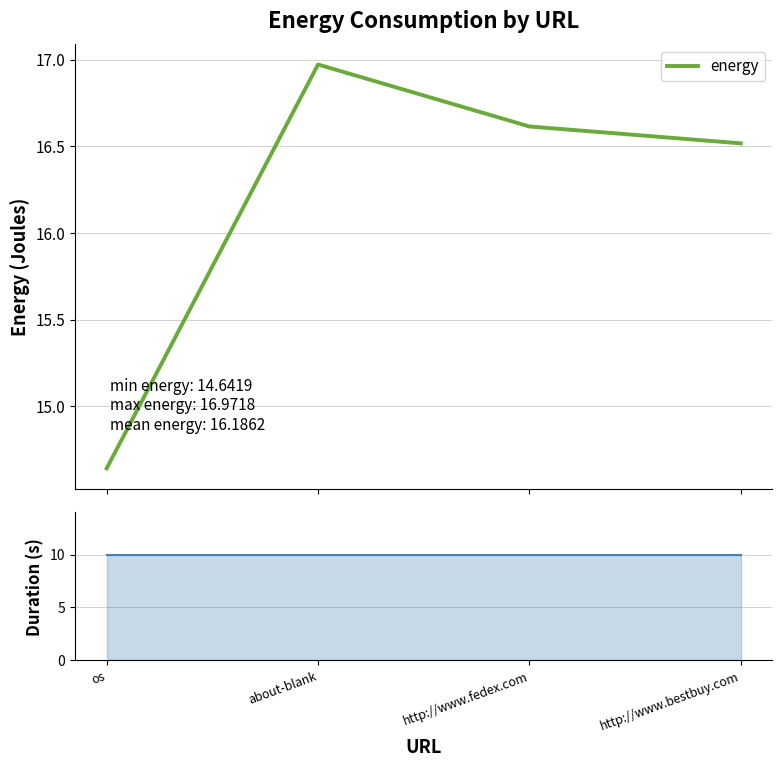

What value does the duration series have at os?

10.0